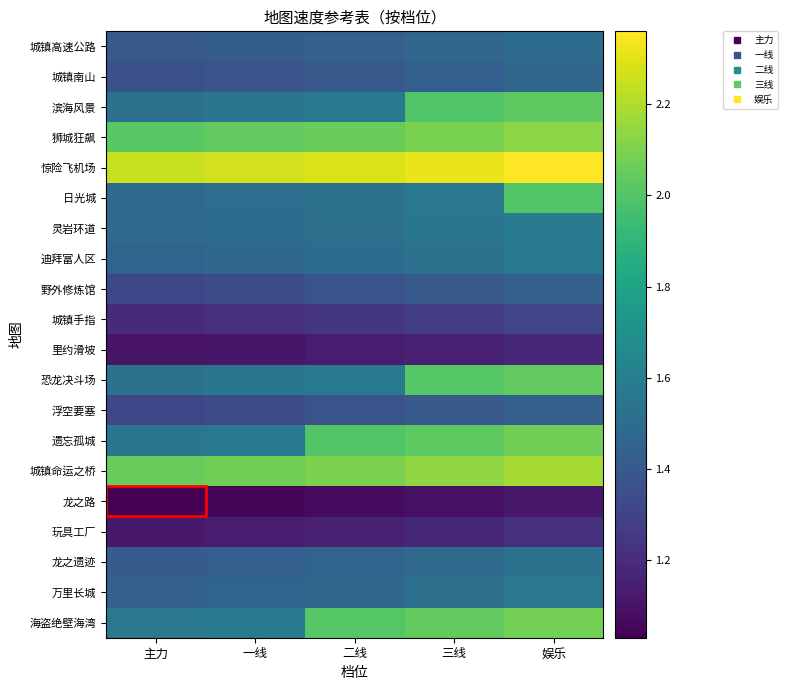

Which series has the largest total across all categories?

惊险飞机场